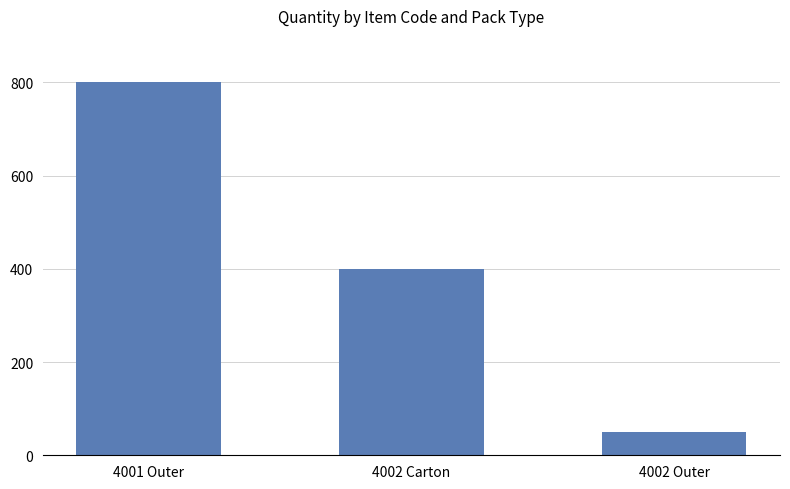

How many categories are shown in the chart?

3